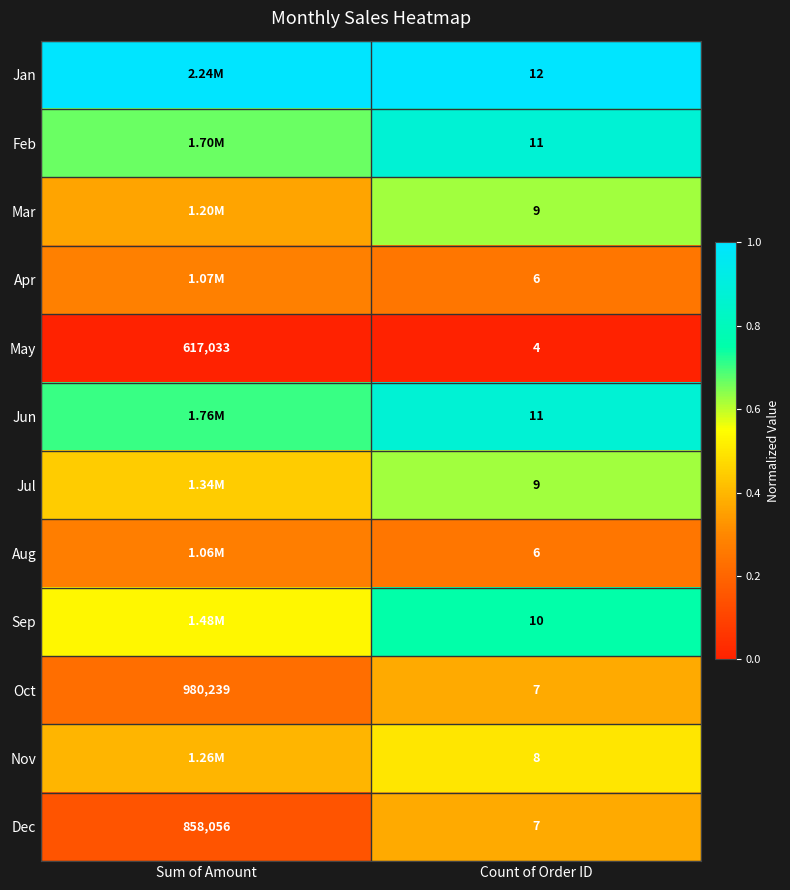

Which category has the highest value across all series?

Sum of Amount